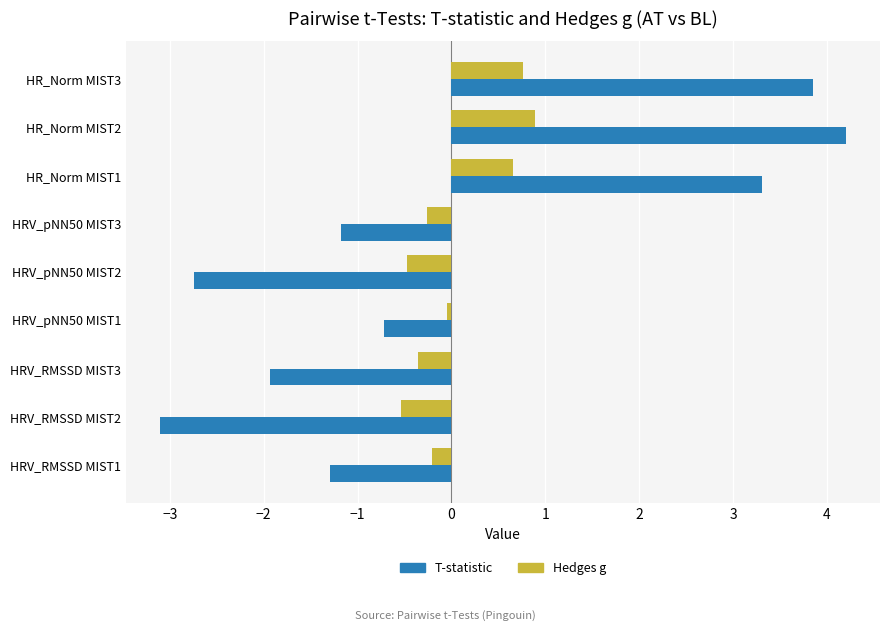

Rank the series at HR_Norm MIST2 from highest to lowest value.

T-statistic, Hedges g